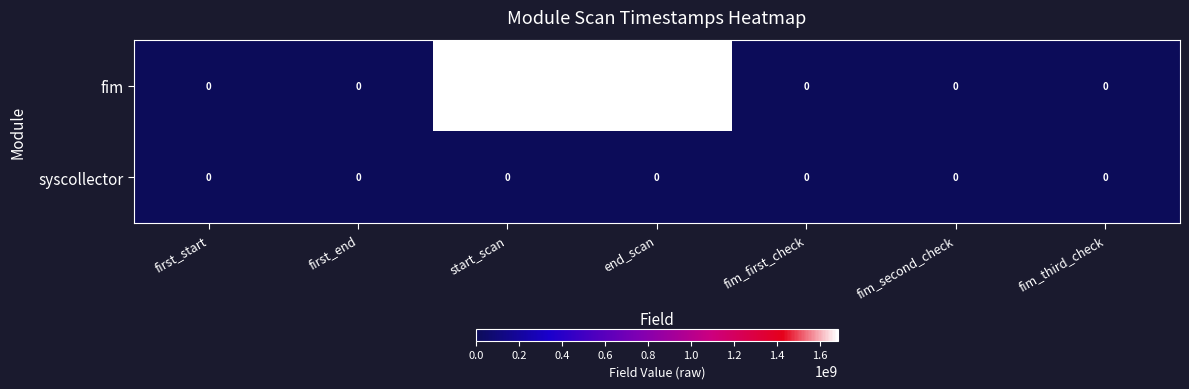

Rank the series by their average value, from lowest to highest.

syscollector, fim